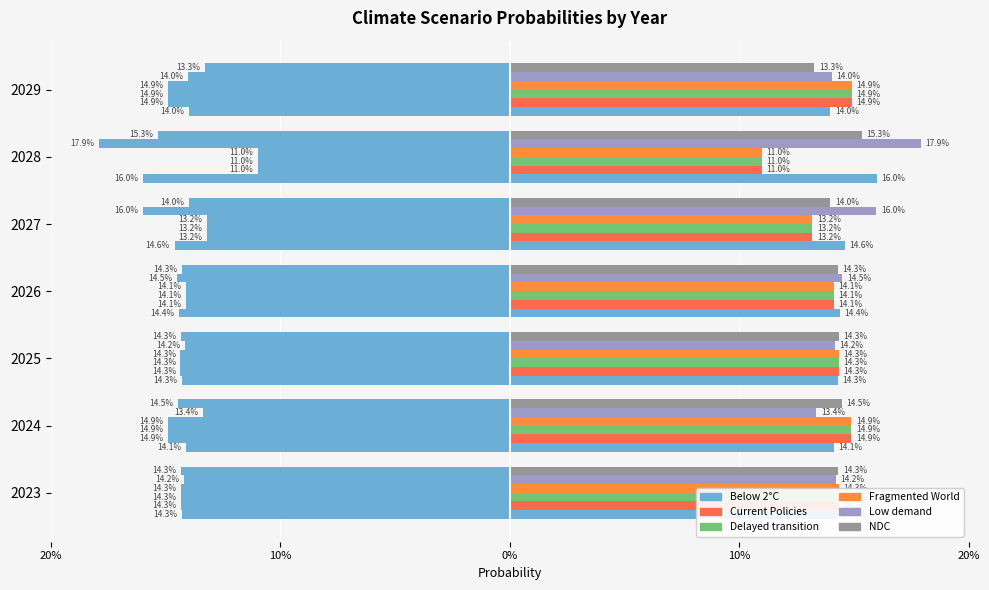

True or false: Low demand has a value of 0.3 at 2028.

False